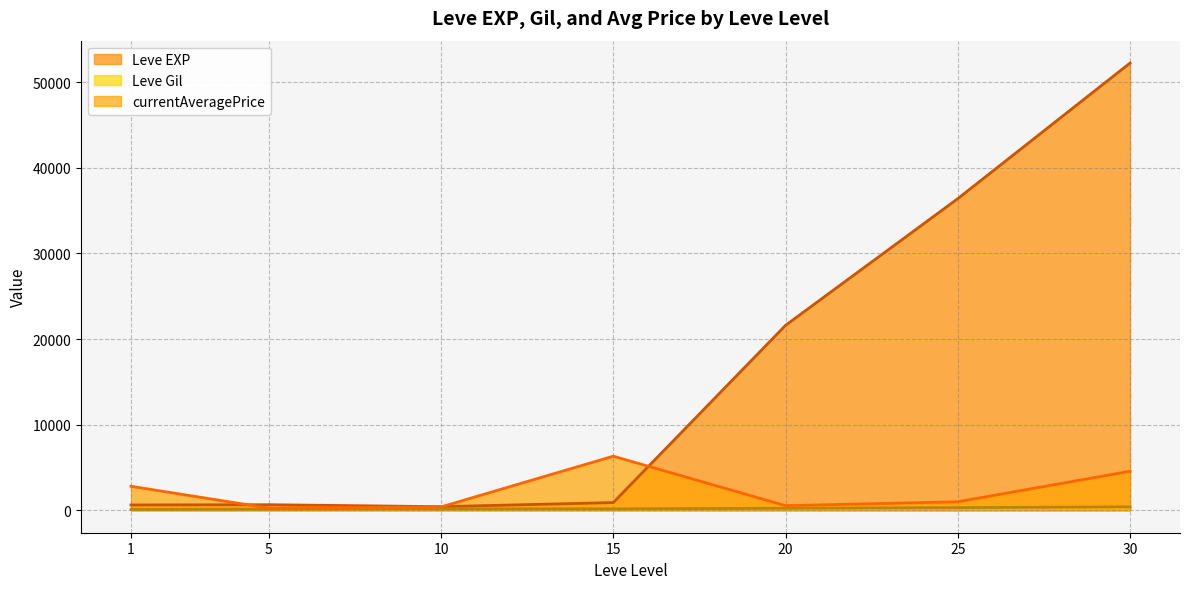

At 30, list the series in order from largest to smallest.

Leve EXP, currentAveragePrice, Leve Gil